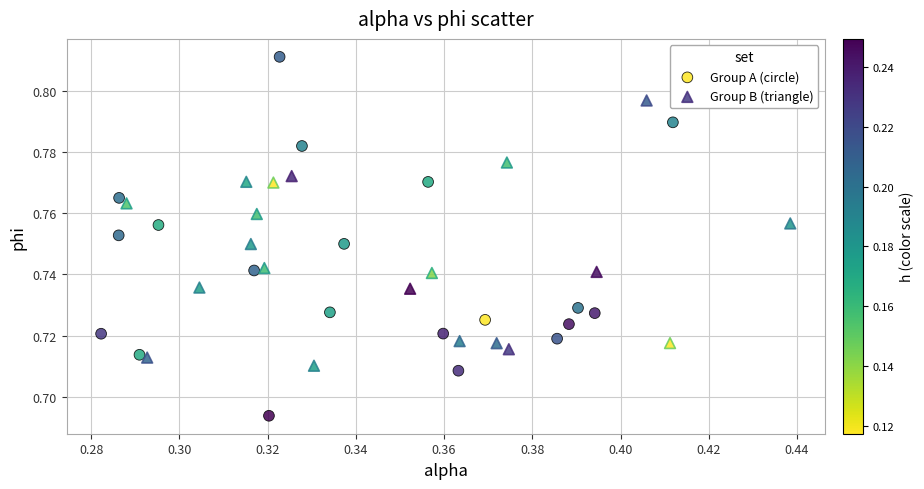

Which series reaches the minimum Y coordinate?

Group A (circle)